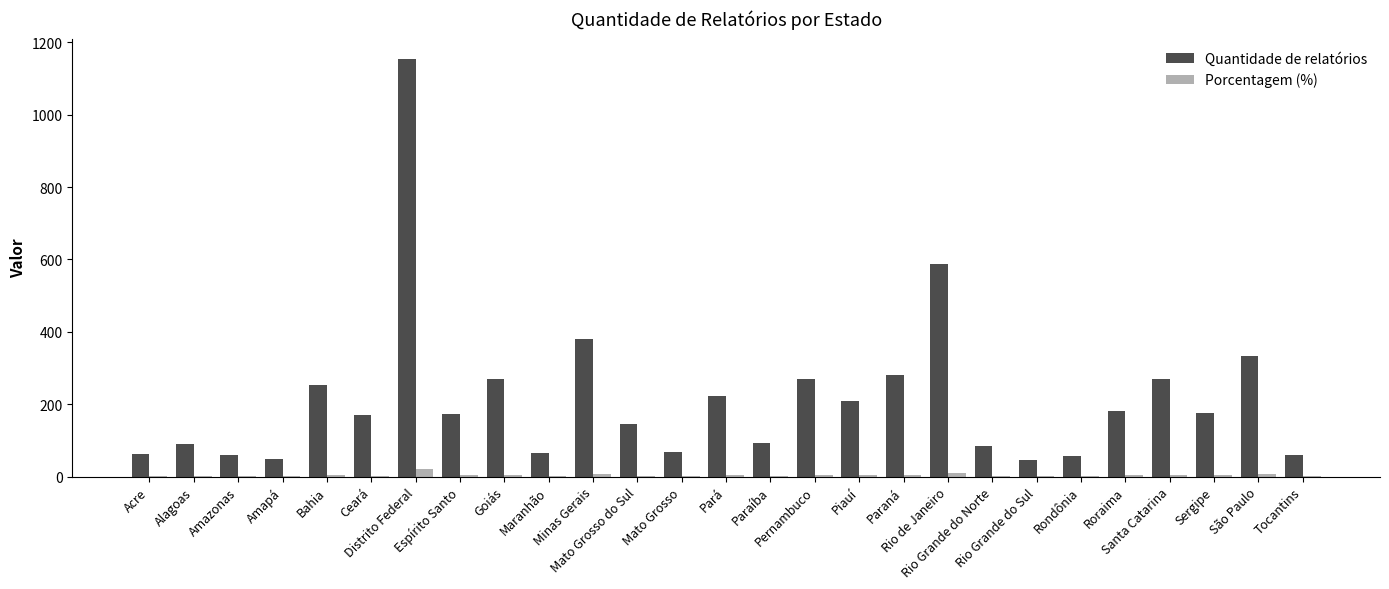

What are all the series names shown in the legend?

Quantidade de relatórios, Porcentagem (%)